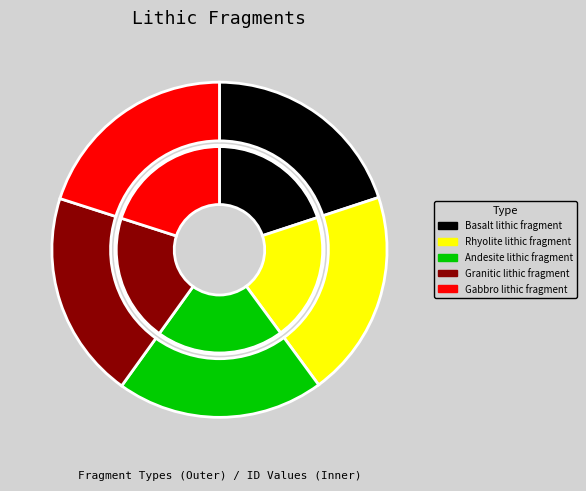

Rank the categories by value from highest to lowest.

Gabbro lithic fragment, Granitic lithic fragment, Andesite lithic fragment, Rhyolite lithic fragment, Basalt lithic fragment